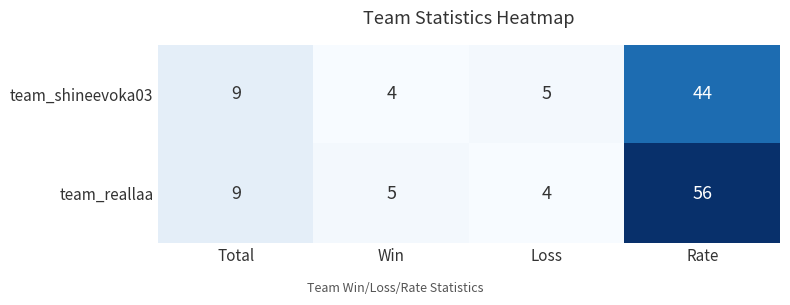

What is the difference between the second highest and second lowest values in the team_shineevoka03 series?

4